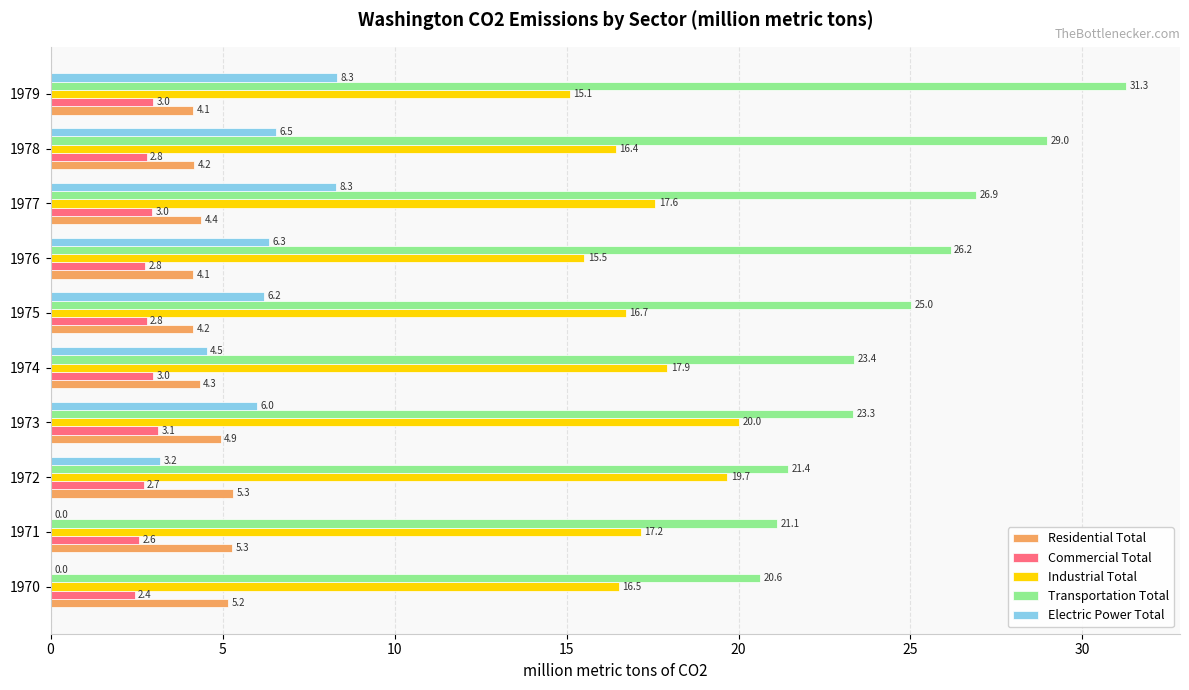

Read the Transportation Total value at 1976.

26.2